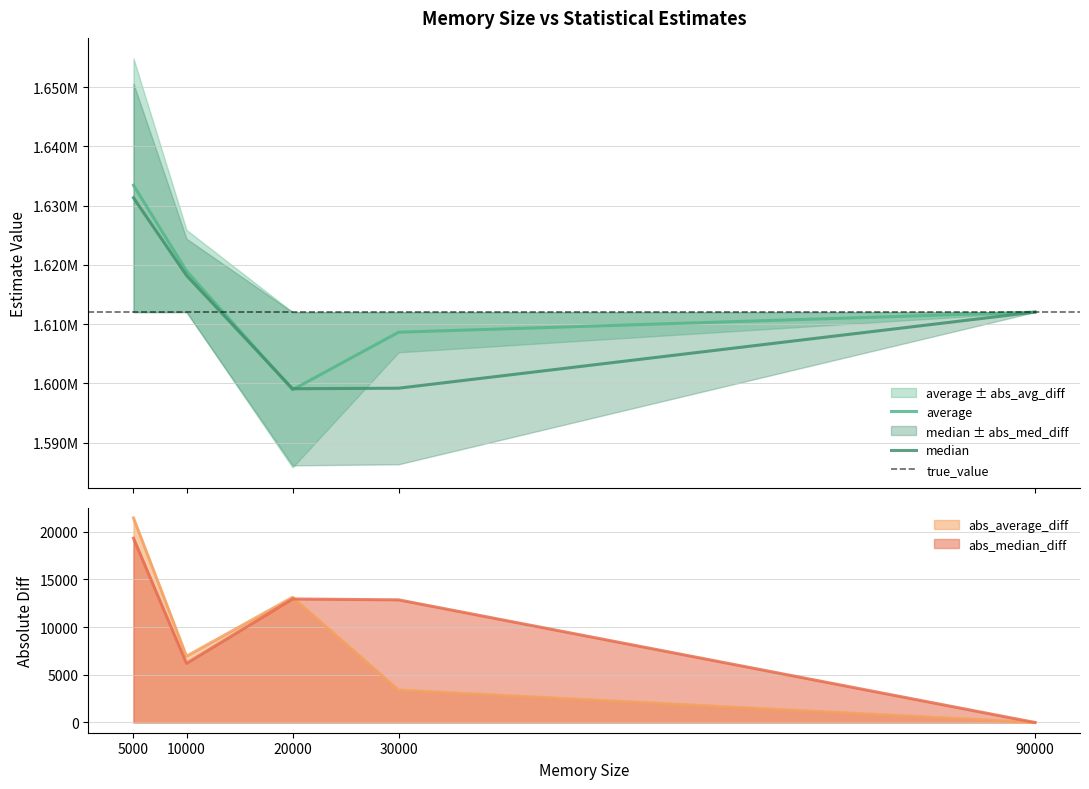

What is the greatest value displayed?

1633429.5